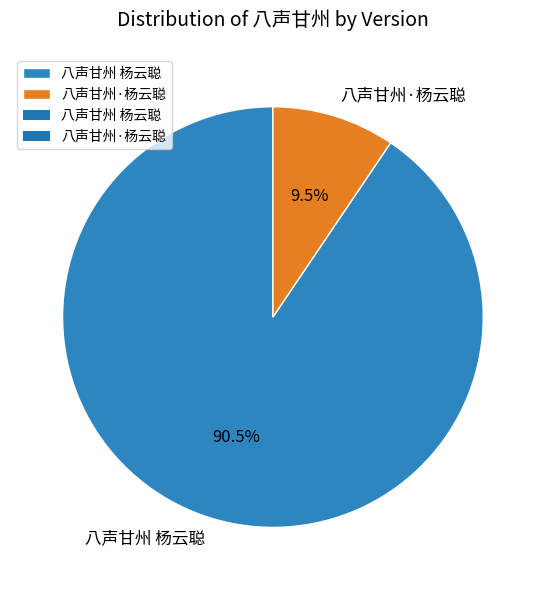

Is it true that 八声甘州·杨云聪 is 22% of the pie?

False